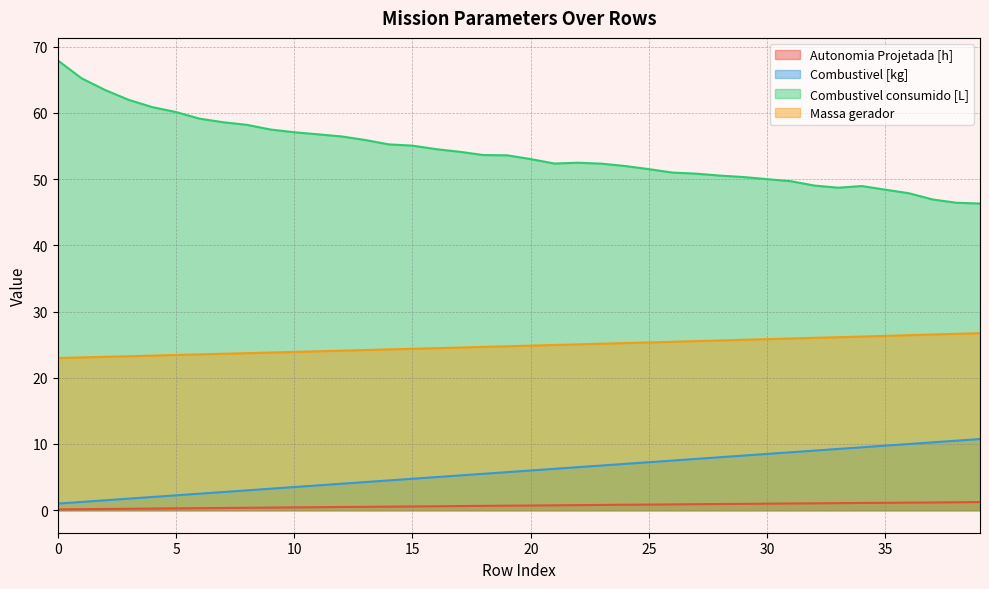

List the labels in order of Combustivel [kg] value, largest first.

39, 38, 37, 36, 35, 34, 33, 32, 31, 30, 29, 28, 27, 26, 25, 24, 23, 22, 21, 20, 19, 18, 17, 16, 15, 14, 13, 12, 11, 10, 9, 8, 7, 6, 5, 4, 3, 2, 1, 0